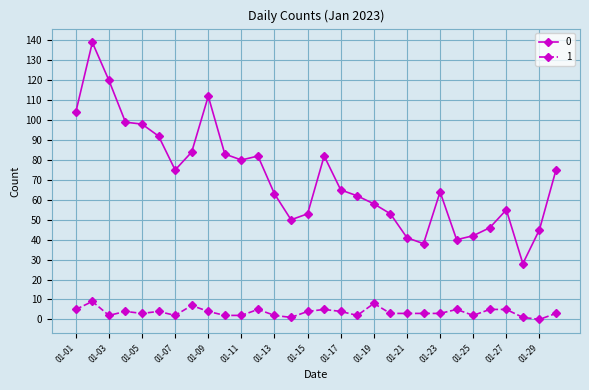

Rank the series by their maximum value, from highest to lowest.

0, 1